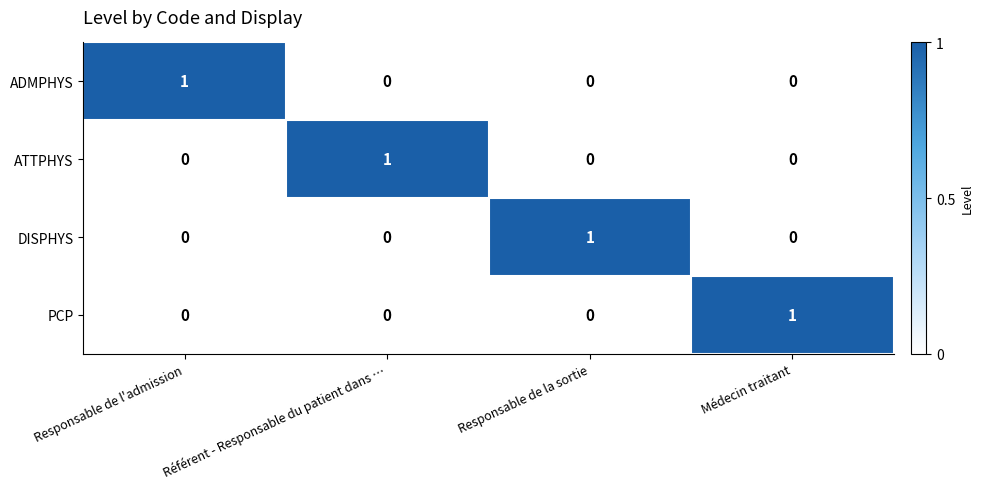

True or false: PCP has a value of 1 at Médecin traitant.

True